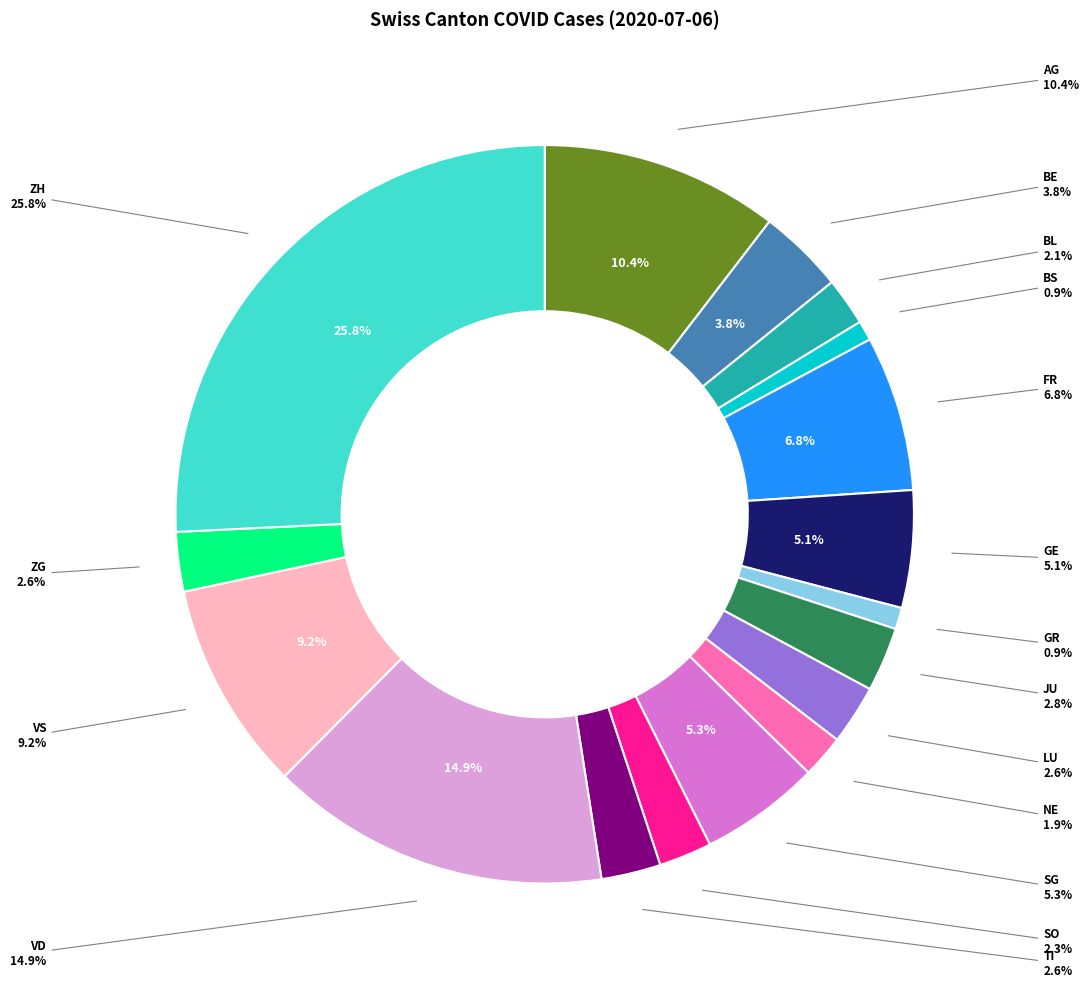

Count the number of slices in the pie.

17